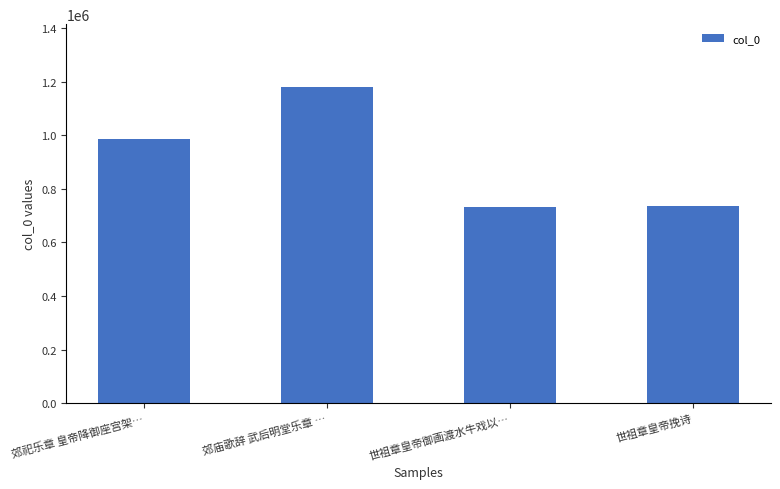

What is the difference between the second highest and second lowest values?

252408